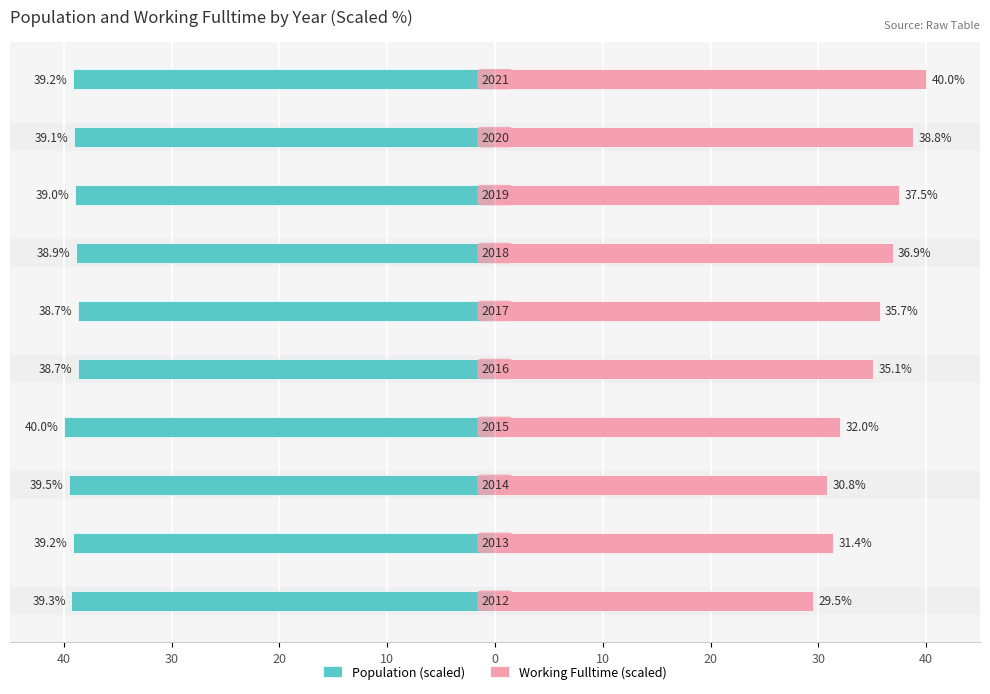

What is the greatest value displayed?

40.0